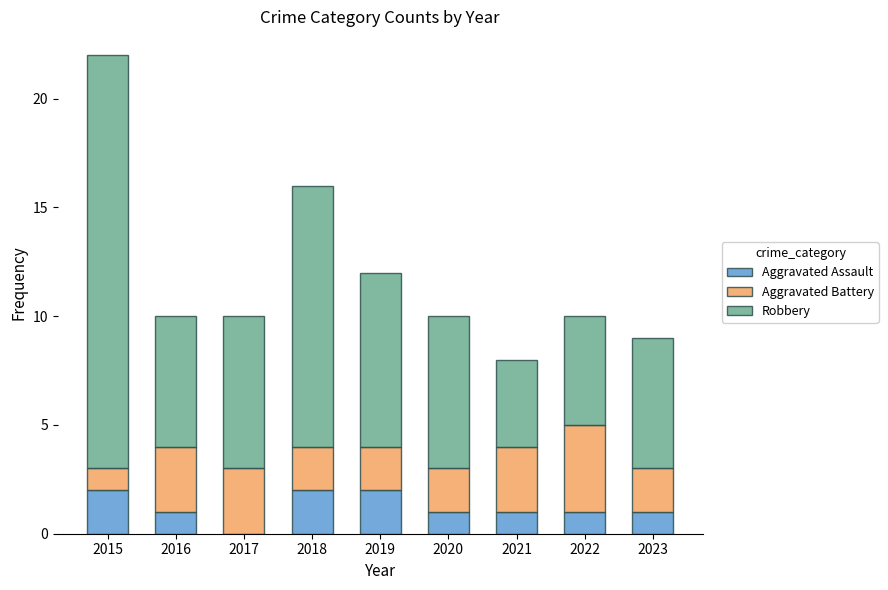

At which category is the sum across all series the highest?

2015